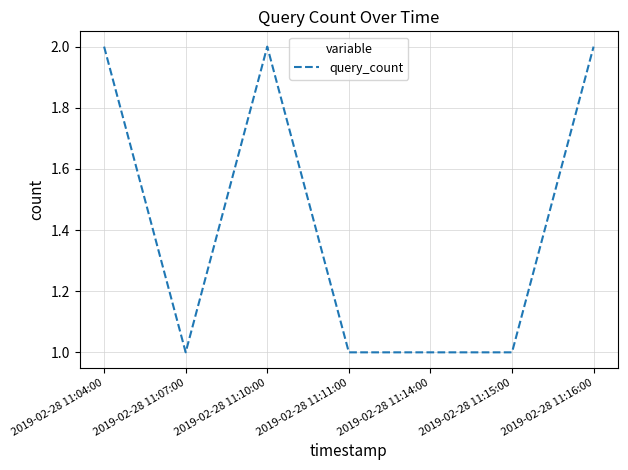

True or false: the data shows 3 at 2019-02-28 11:04:00.

False